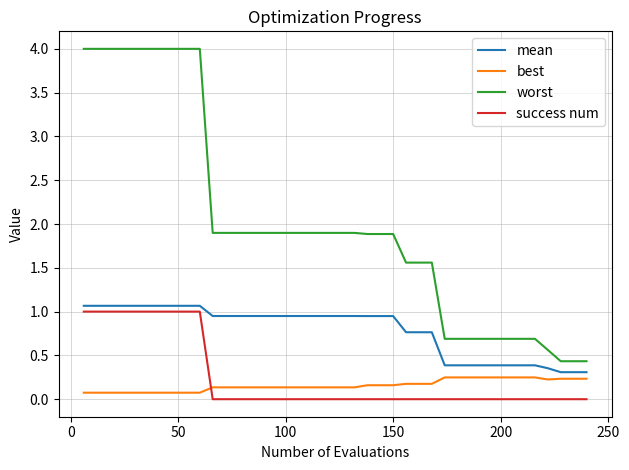

Does the chart have visible grid lines?

Yes